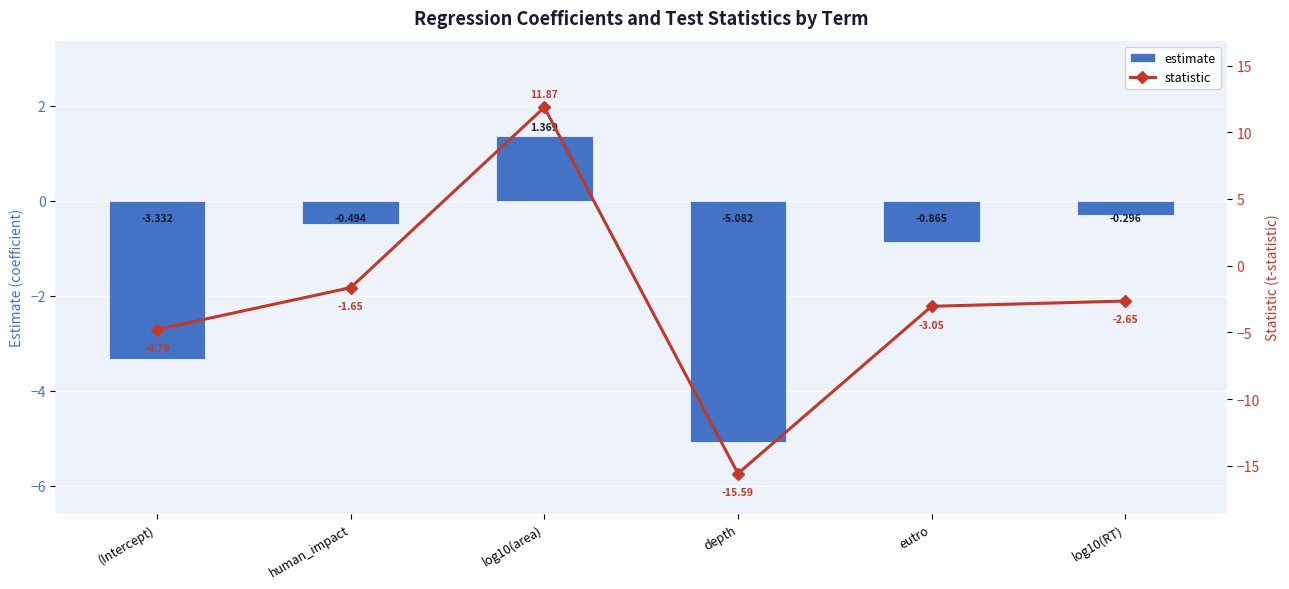

Between log10(area) and log10(RT), which series saw the biggest shift?

statistic